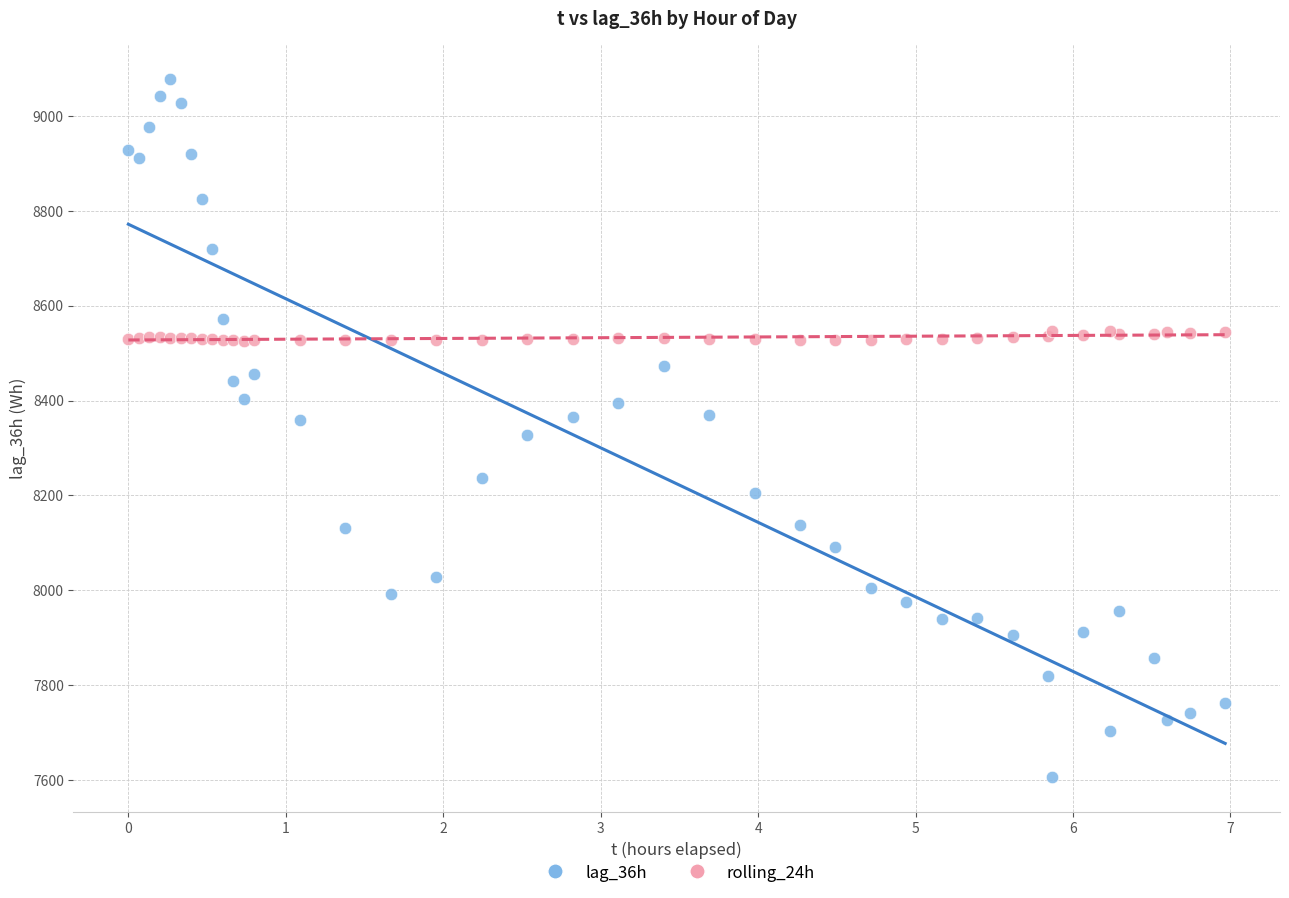

Which series contains the lowest Y value?

lag_36h